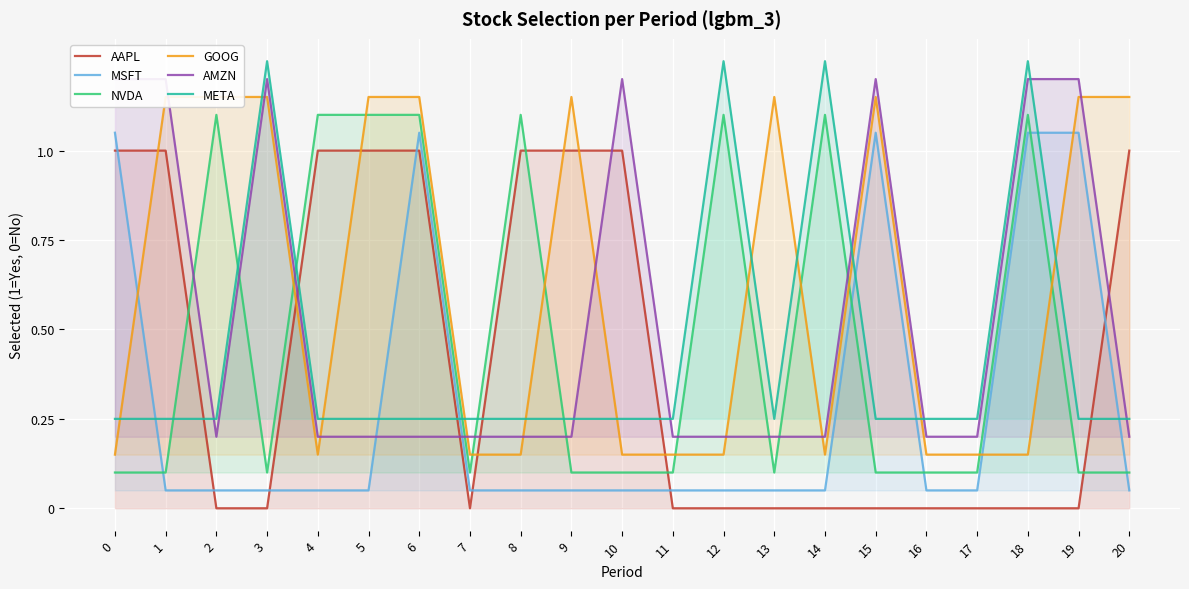

Which series ends up on top after the final intersection of AMZN and AAPL?

AAPL